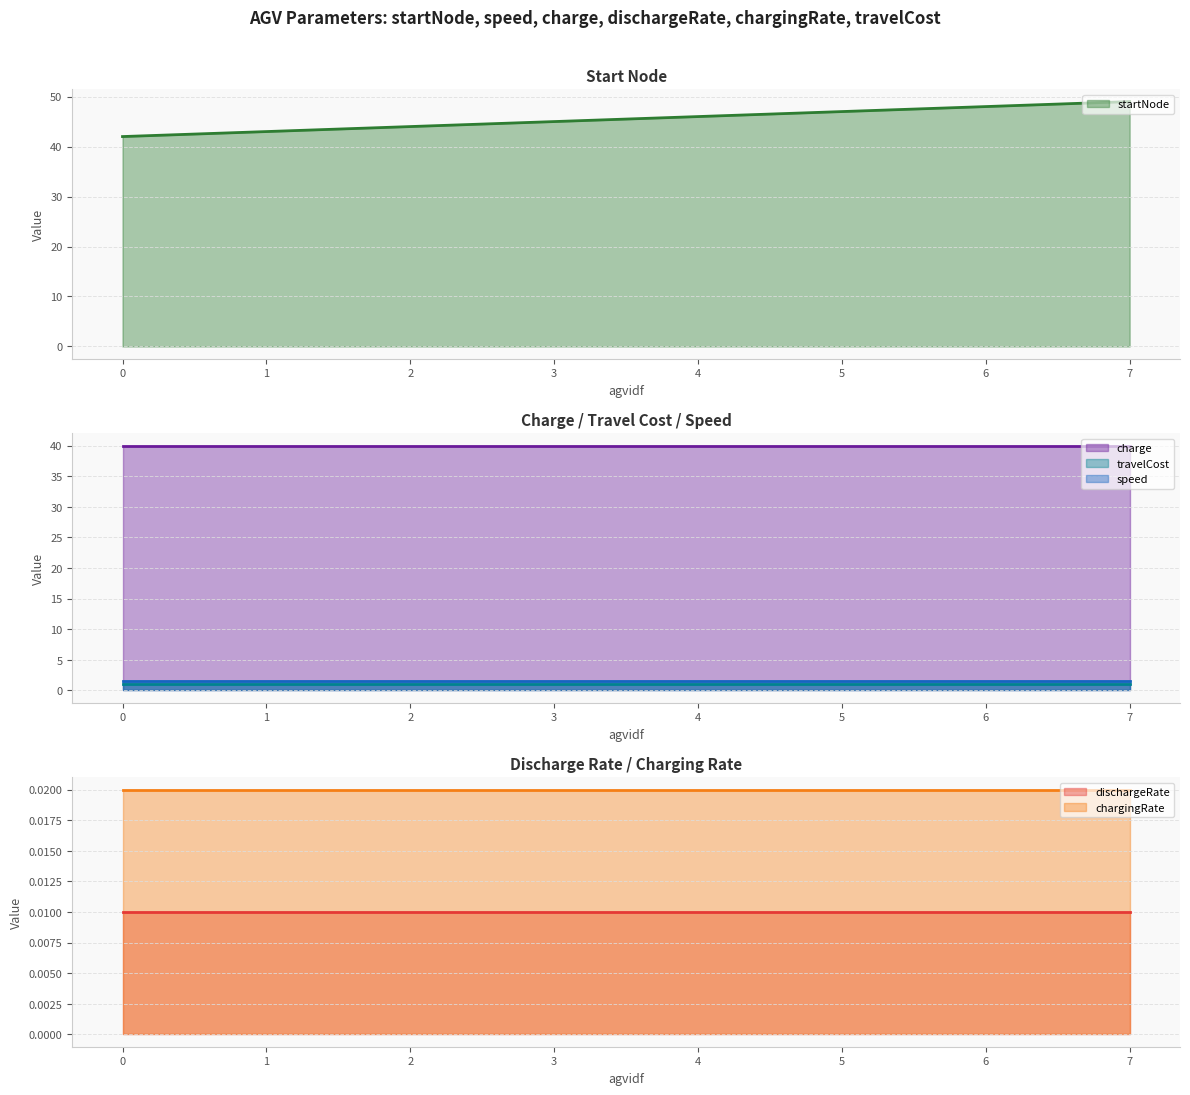

Rank the categories by startNode (line) value from highest to lowest.

7, 6, 5, 4, 3, 2, 1, 0